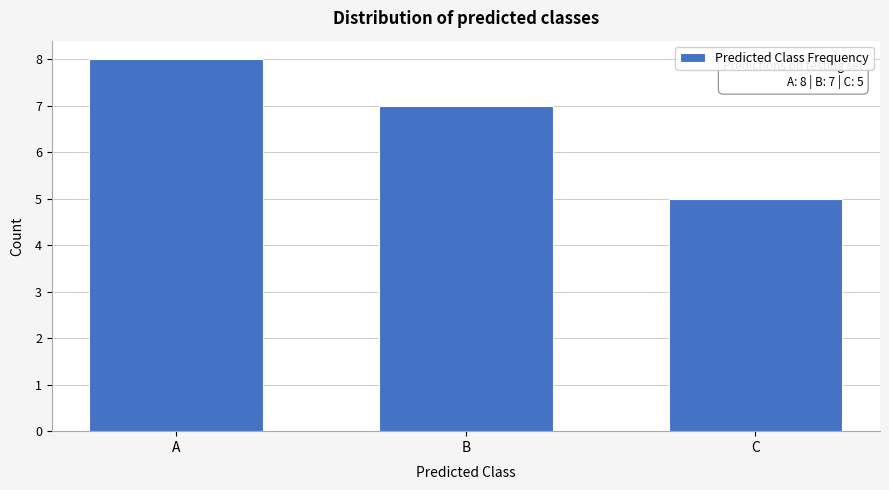

Reading left to right, extract all data points from this chart.

A=8	B=7	C=5